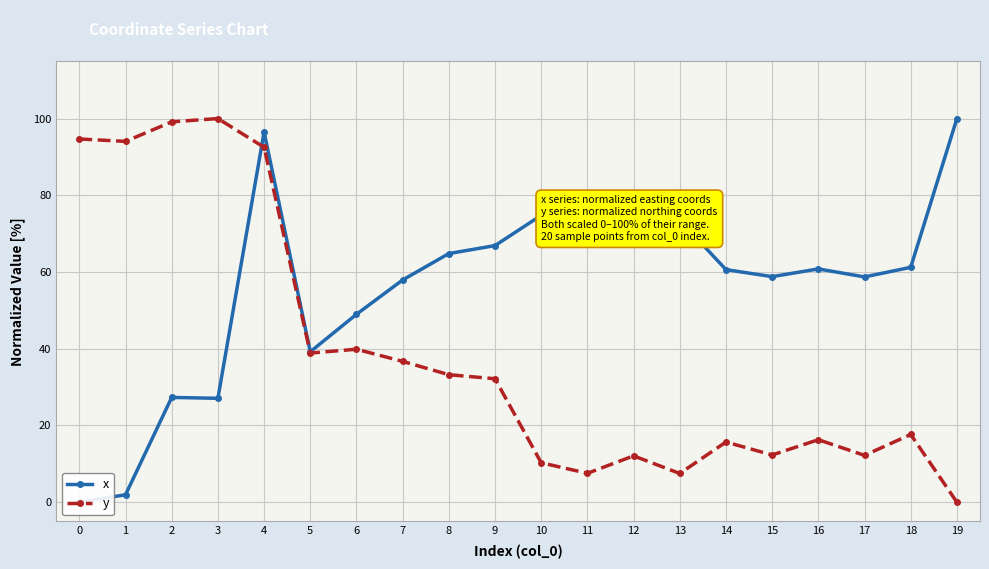

At which label does x first exceed 60?

4